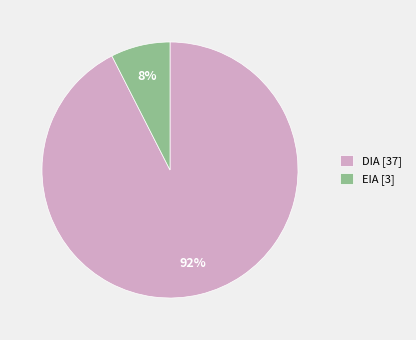

To the nearest percent, what percentage of the pie is EIA?

8%